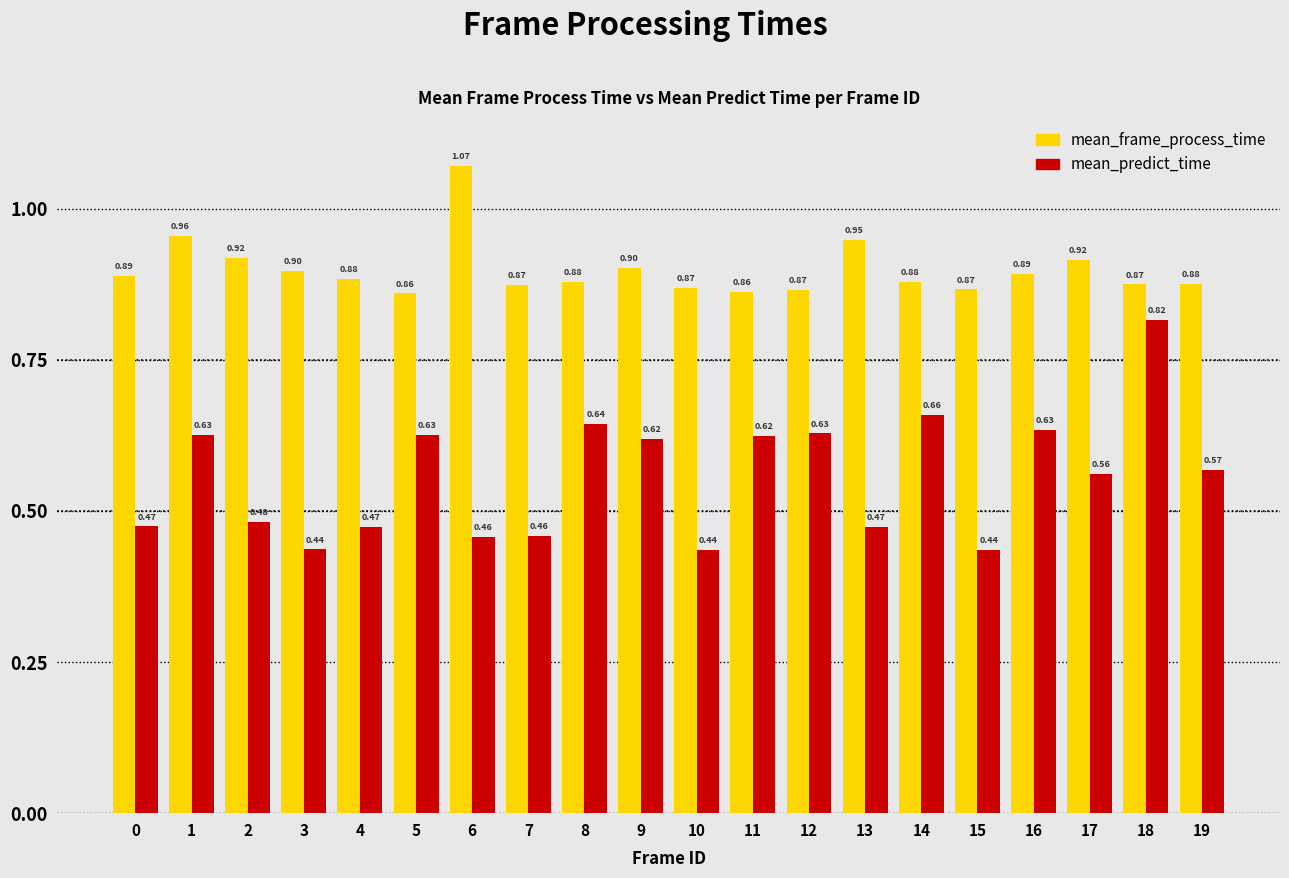

Rank the series at 10 from highest to lowest value.

mean_frame_process_time, mean_predict_time